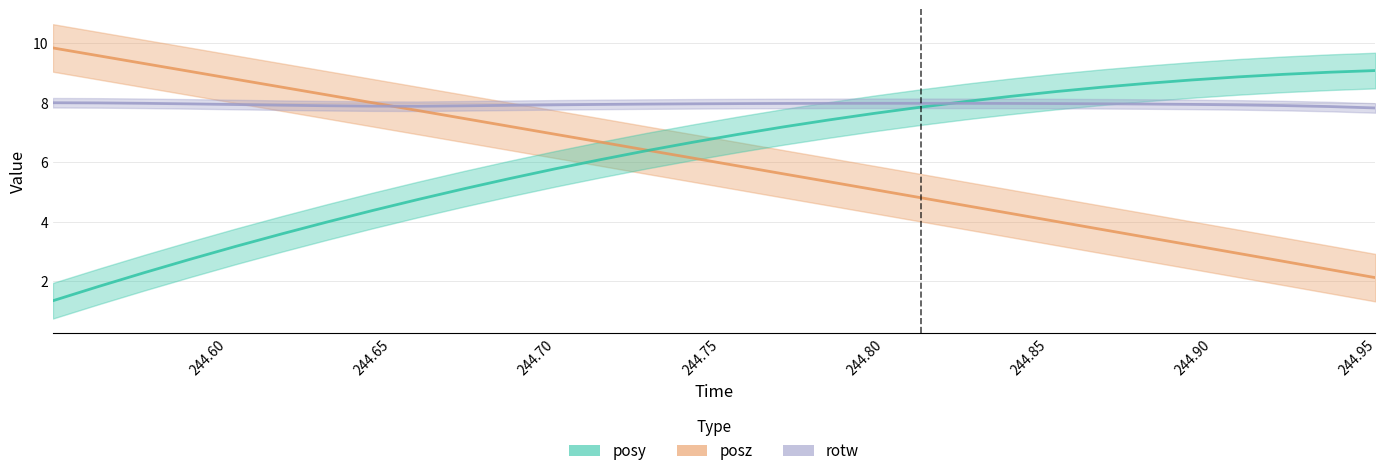

Is the value of posz at 20 greater than the value of rotw (×8) at 244.80?

No